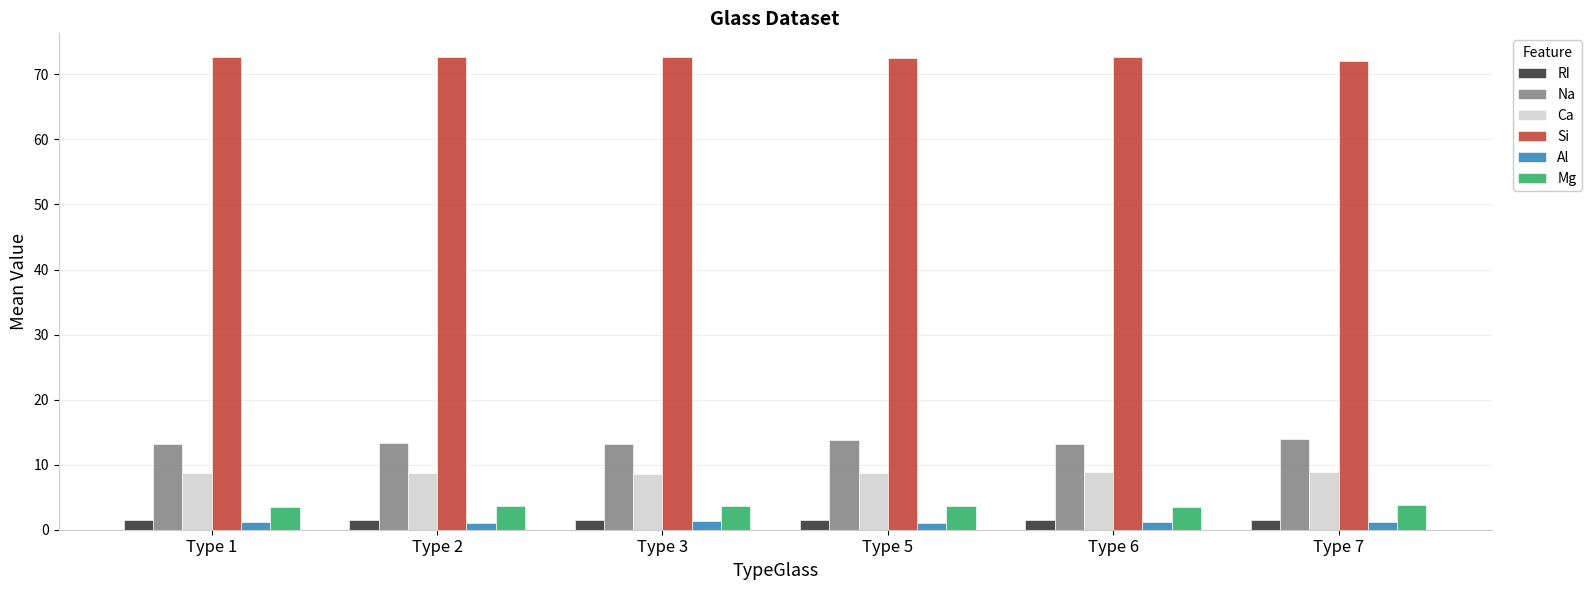

What is the value of the Na bar at the 2nd from the left?

13.3